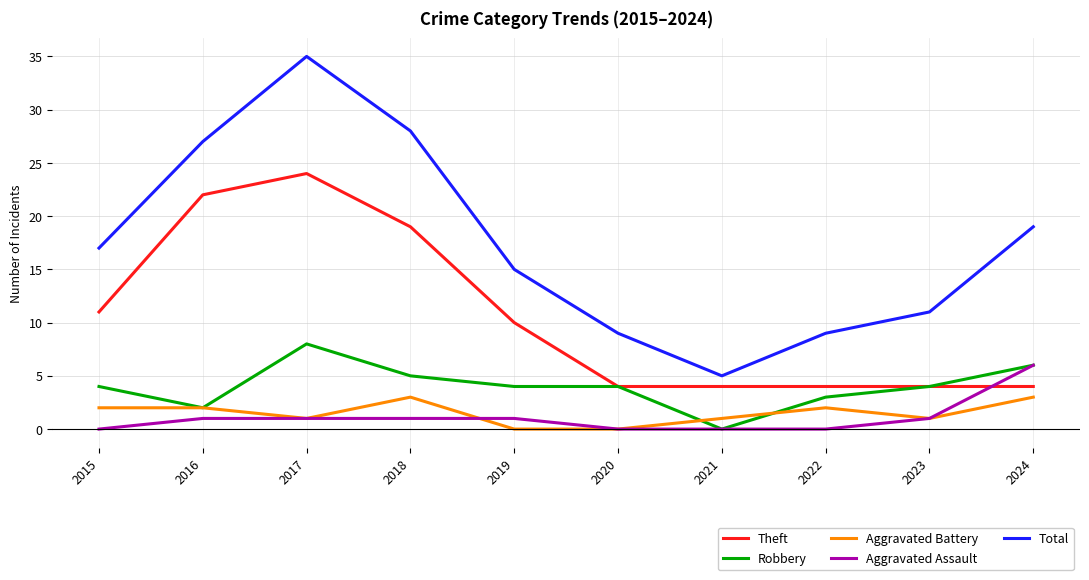

What is the sum of the Aggravated Battery values at 2015 and 2020?

2